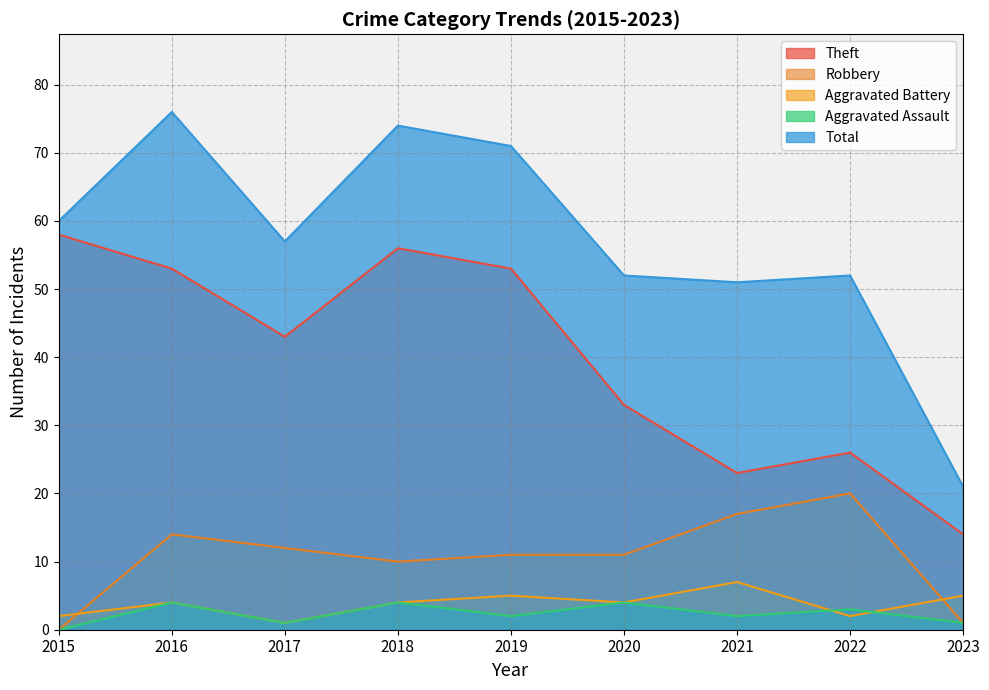

What is the difference between the Total values at 2016 and 2019?

5